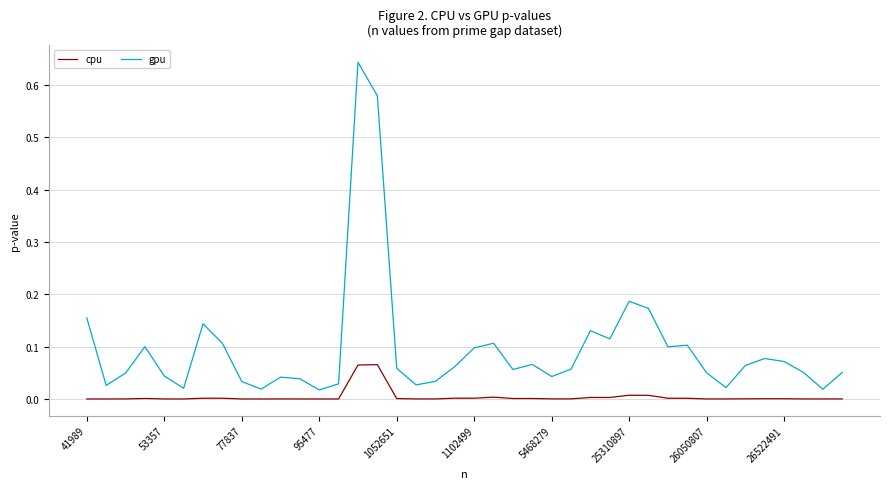

Is this an area chart (filled region under the line)?

No